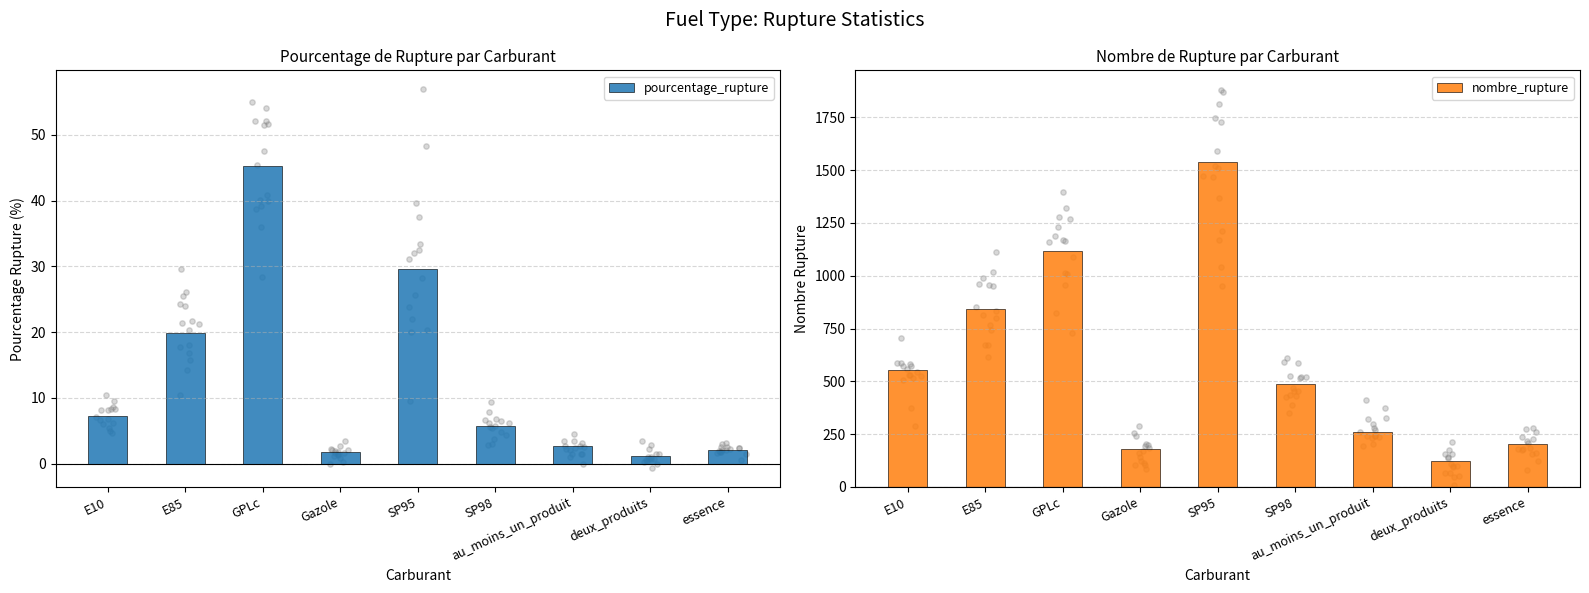

Is the value of nombre_rupture at au_moins_un_produit greater than the value of pourcentage_rupture at SP98?

Yes